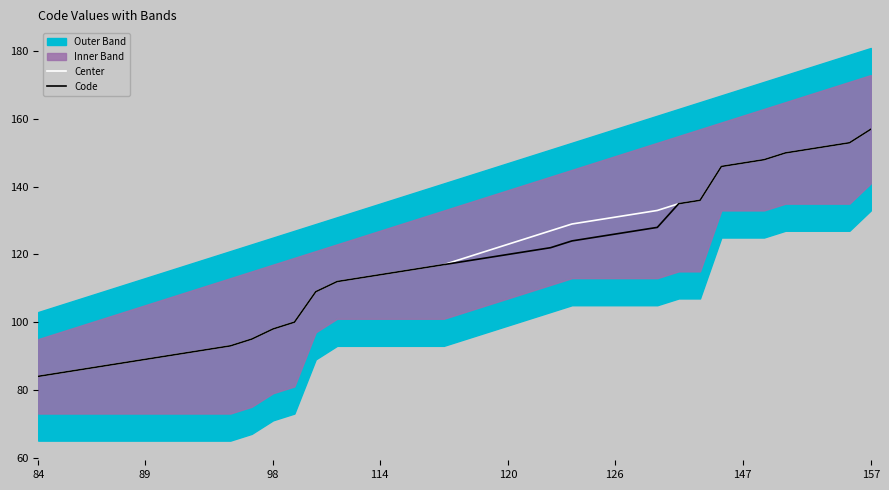

At which label does Code reach its peak?

157